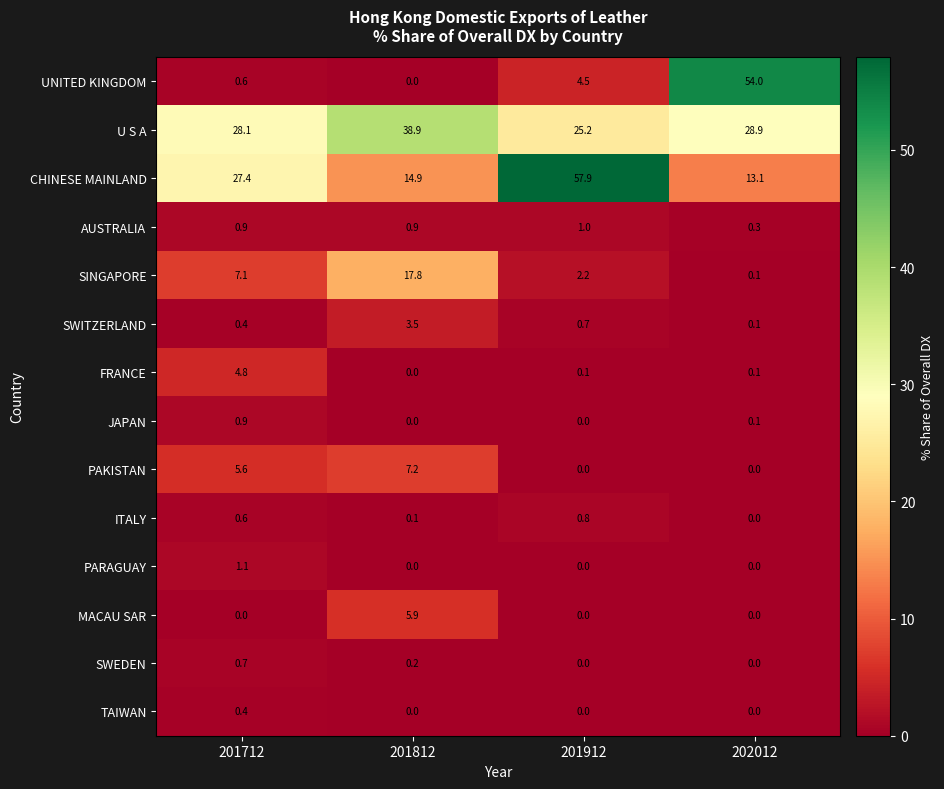

Rank the categories by UNITED KINGDOM value from highest to lowest.

202012, 201912, 201712, 201812